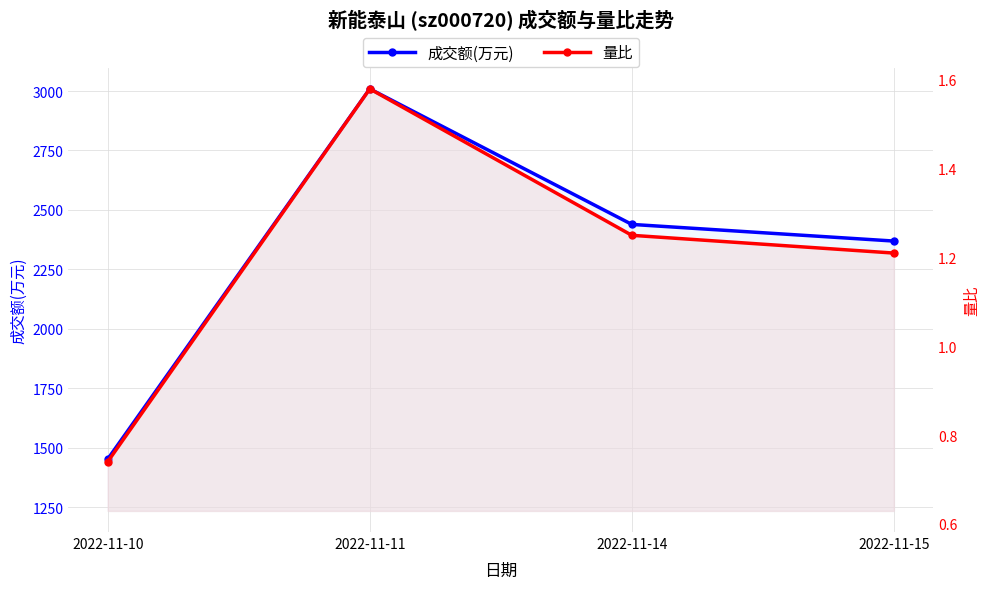

At which category does the chart reach its minimum across all series?

2022-11-10